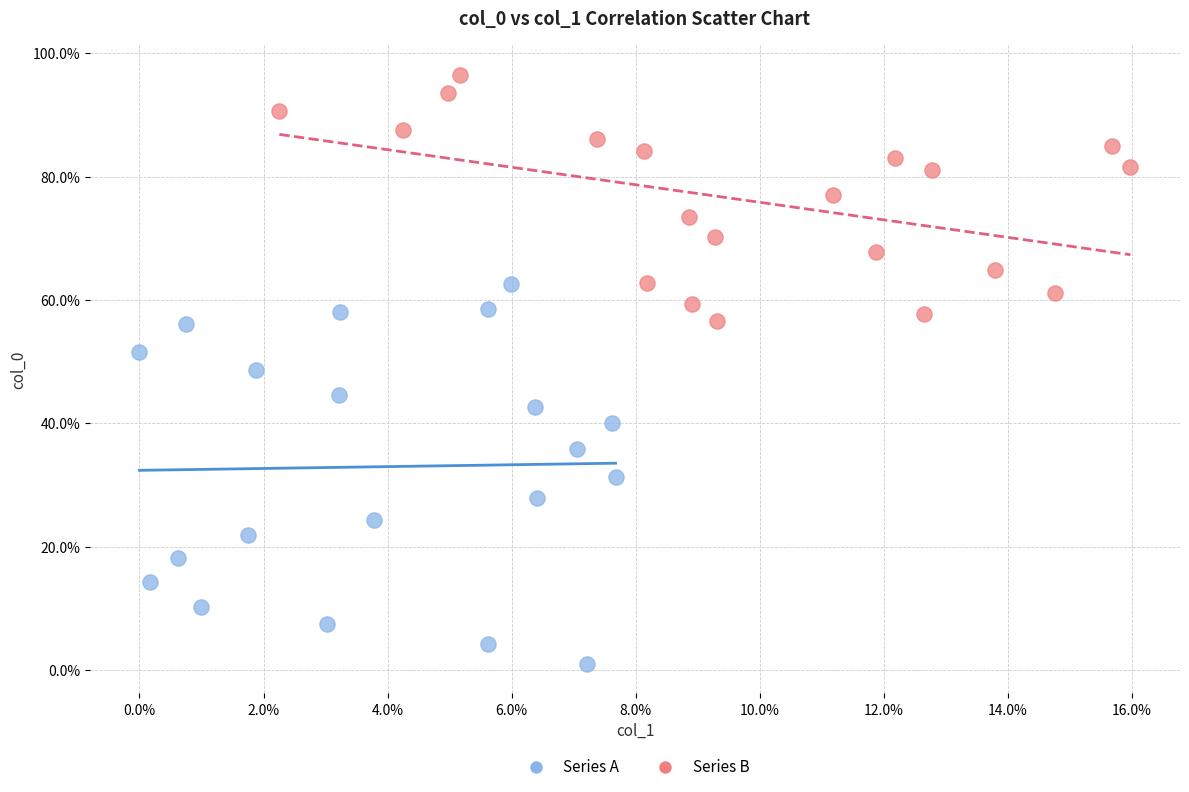

Which series contains the highest Y value?

Series B